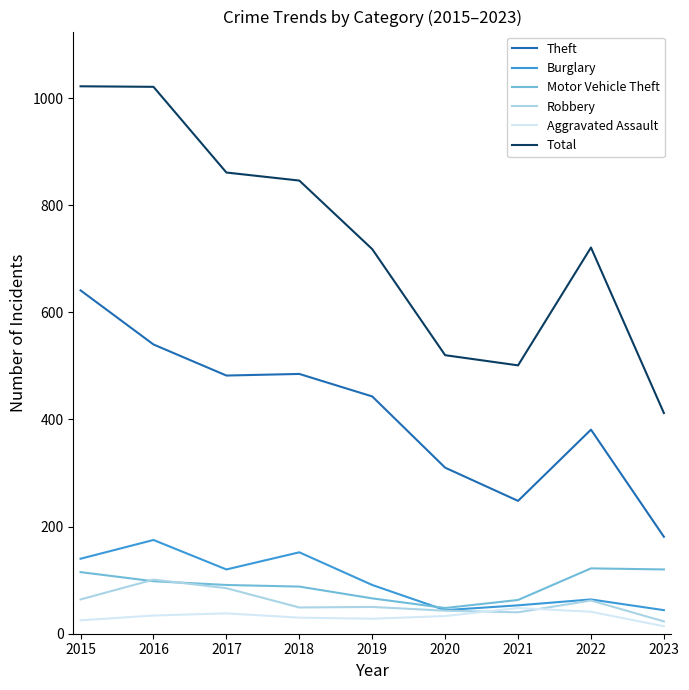

The value of Motor Vehicle Theft at 2016 is 143. True or false?

False